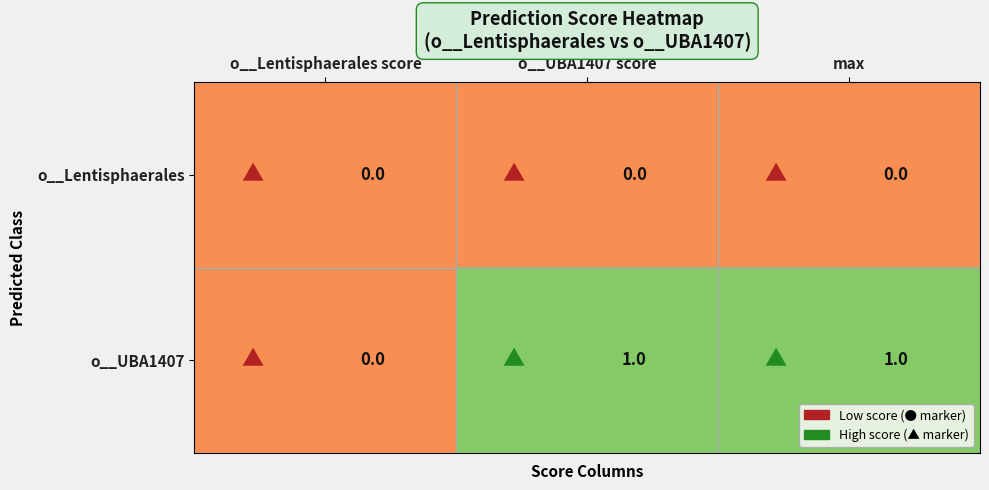

What is the difference between the highest and lowest values at max?

1